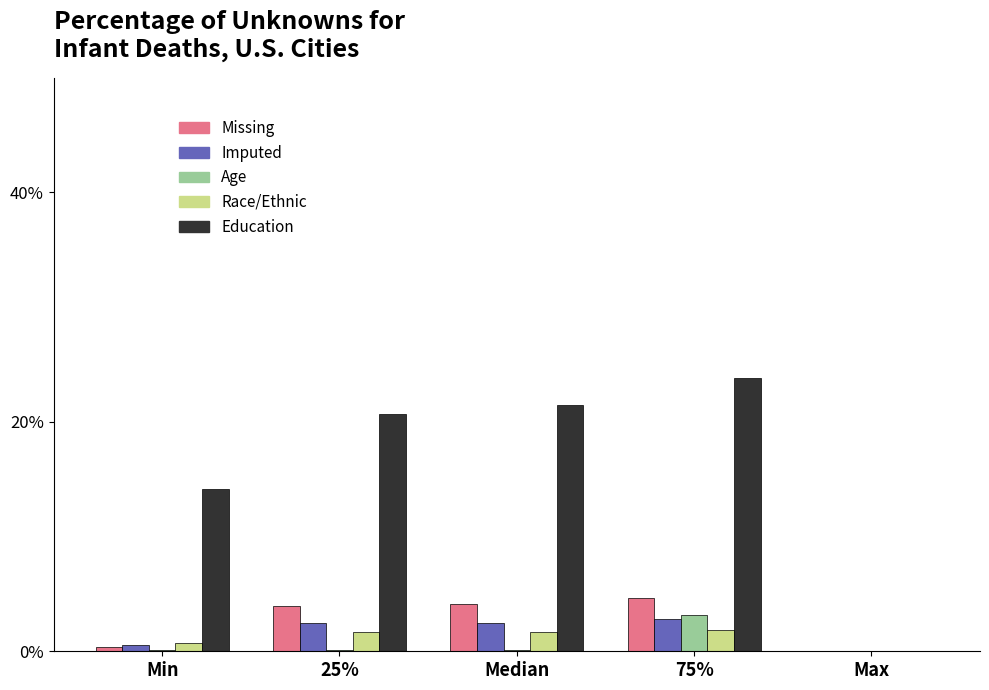

Is the value of Education at 25% greater than the value of Missing at Min?

Yes